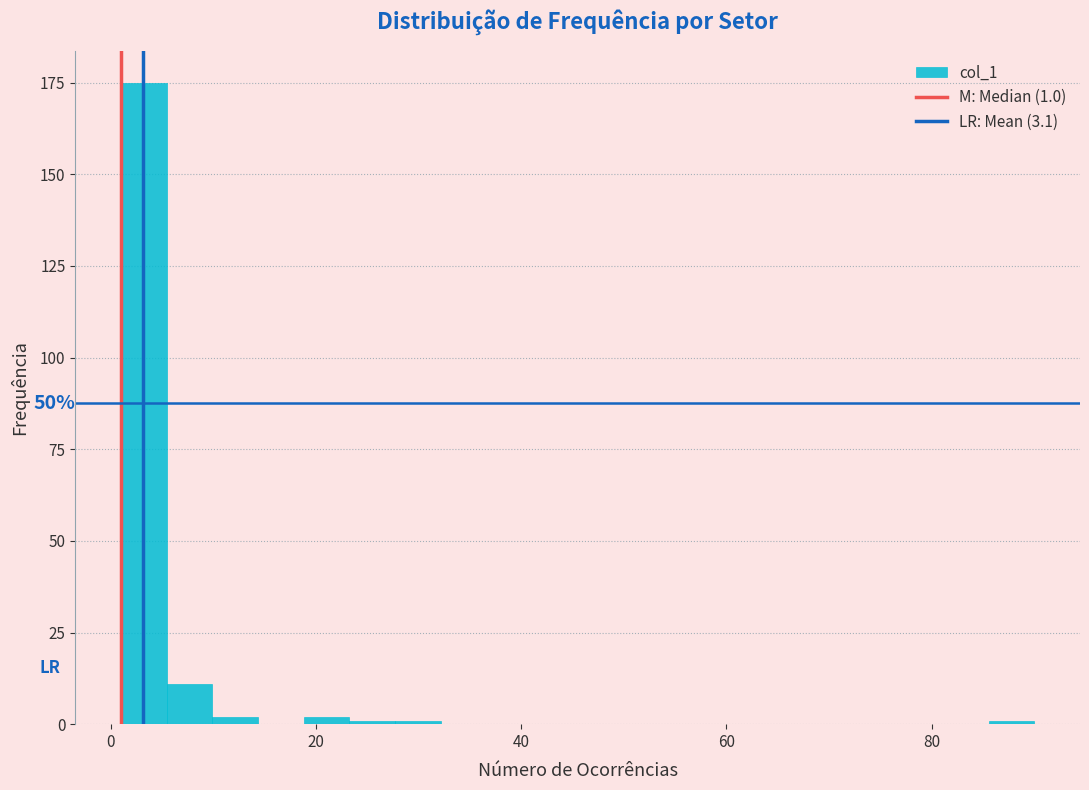

Read against the x-axis, roughly where is the centre of the tallest bar?

4